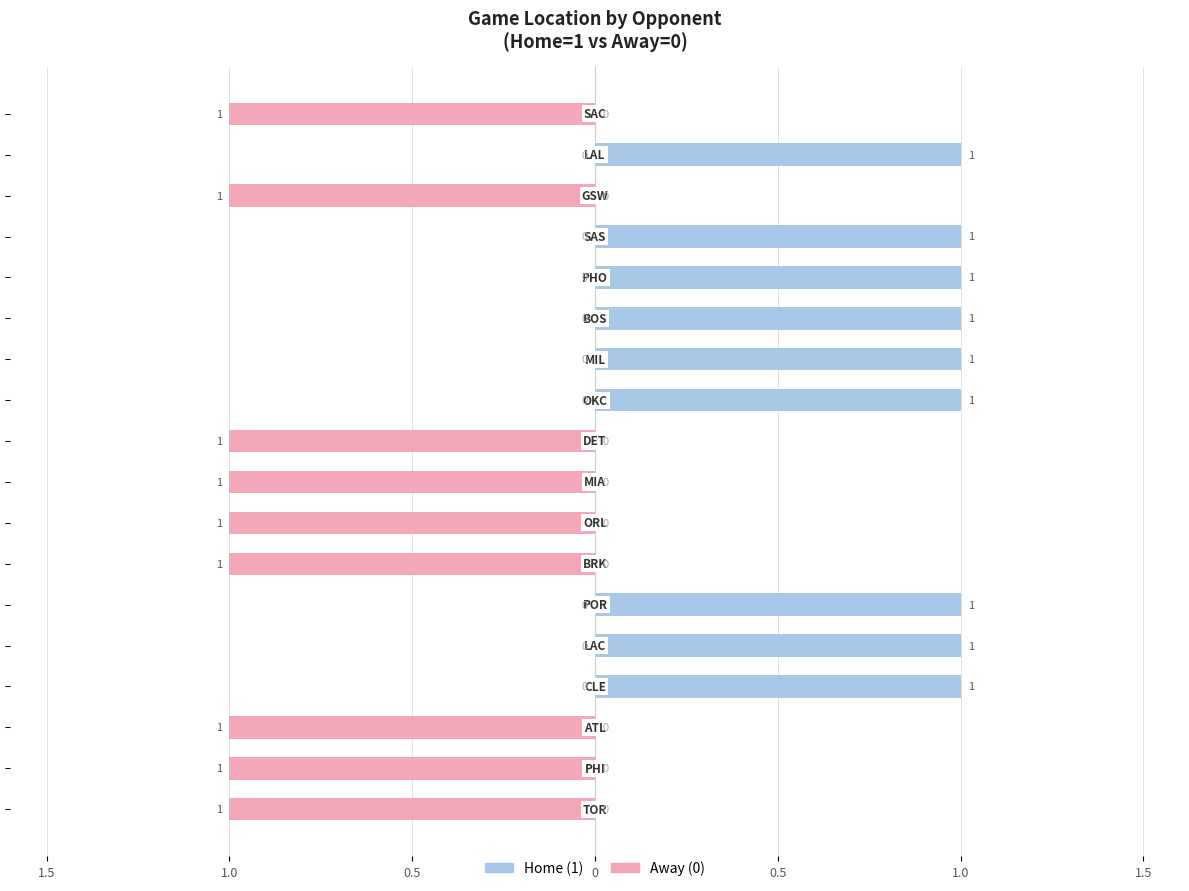

How many bars are there in each group?

2